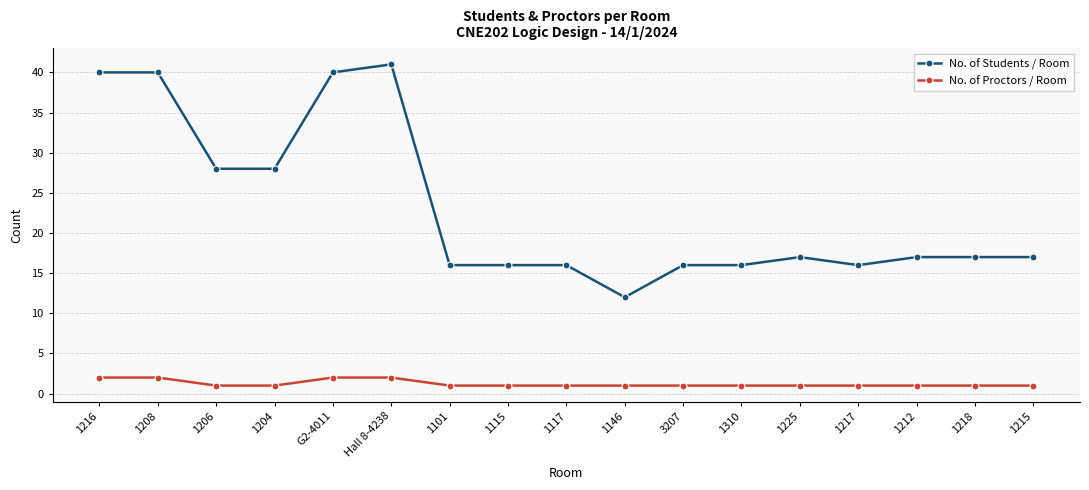

True or false: No. of Proctors / Room and No. of Students / Room cross at least once.

False